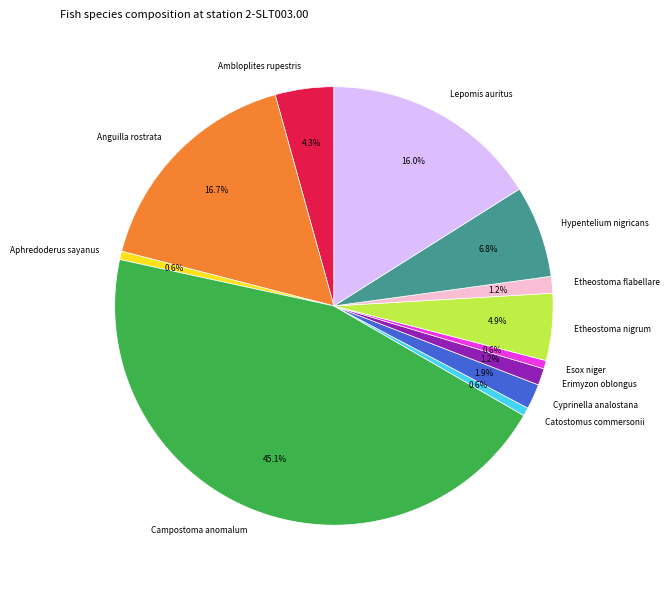

What portion of the pie excludes Aphredoderus sayanus?

99.4%